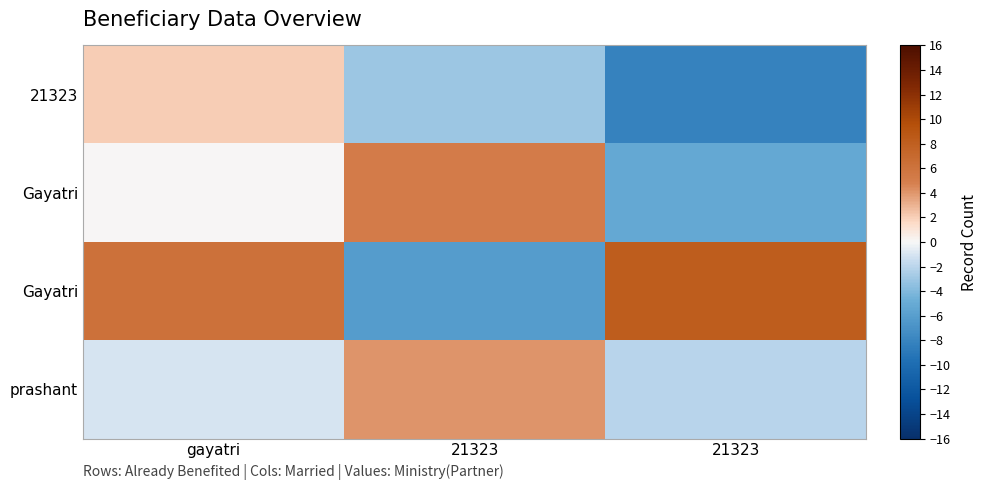

Between gayatri and 21323, which is larger?

gayatri